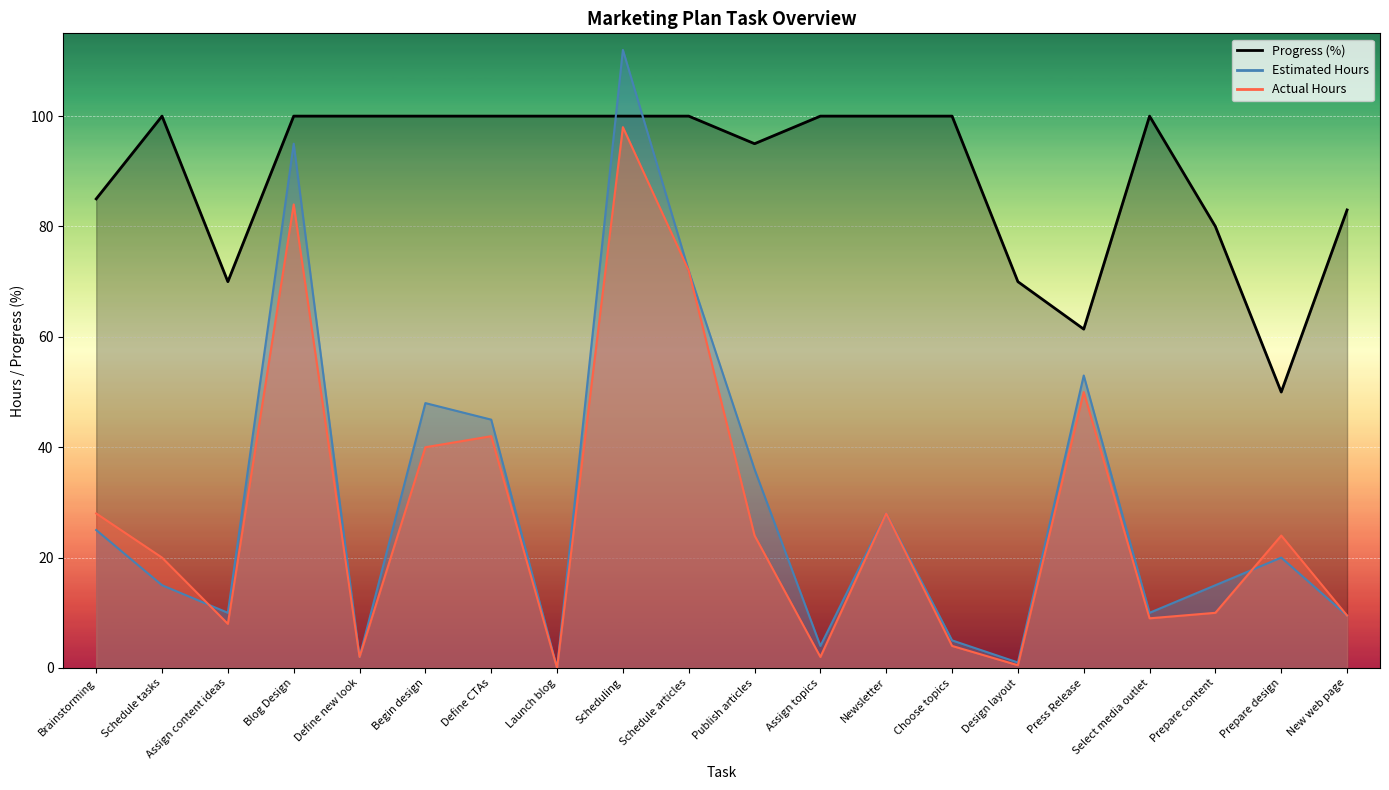

Where is the first local maximum for Progress?

Schedule tasks